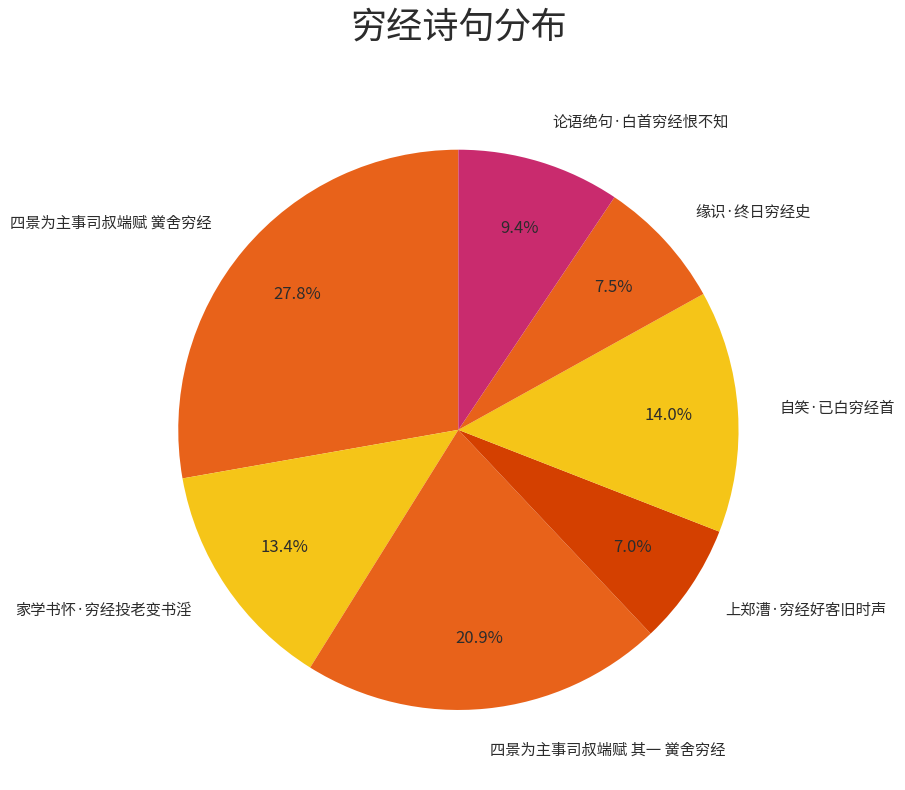

To the nearest percent, what is the combined percentage of 论语绝句·白首穷经恨不知 and 上郑漕·穷经好客旧时声?

16%